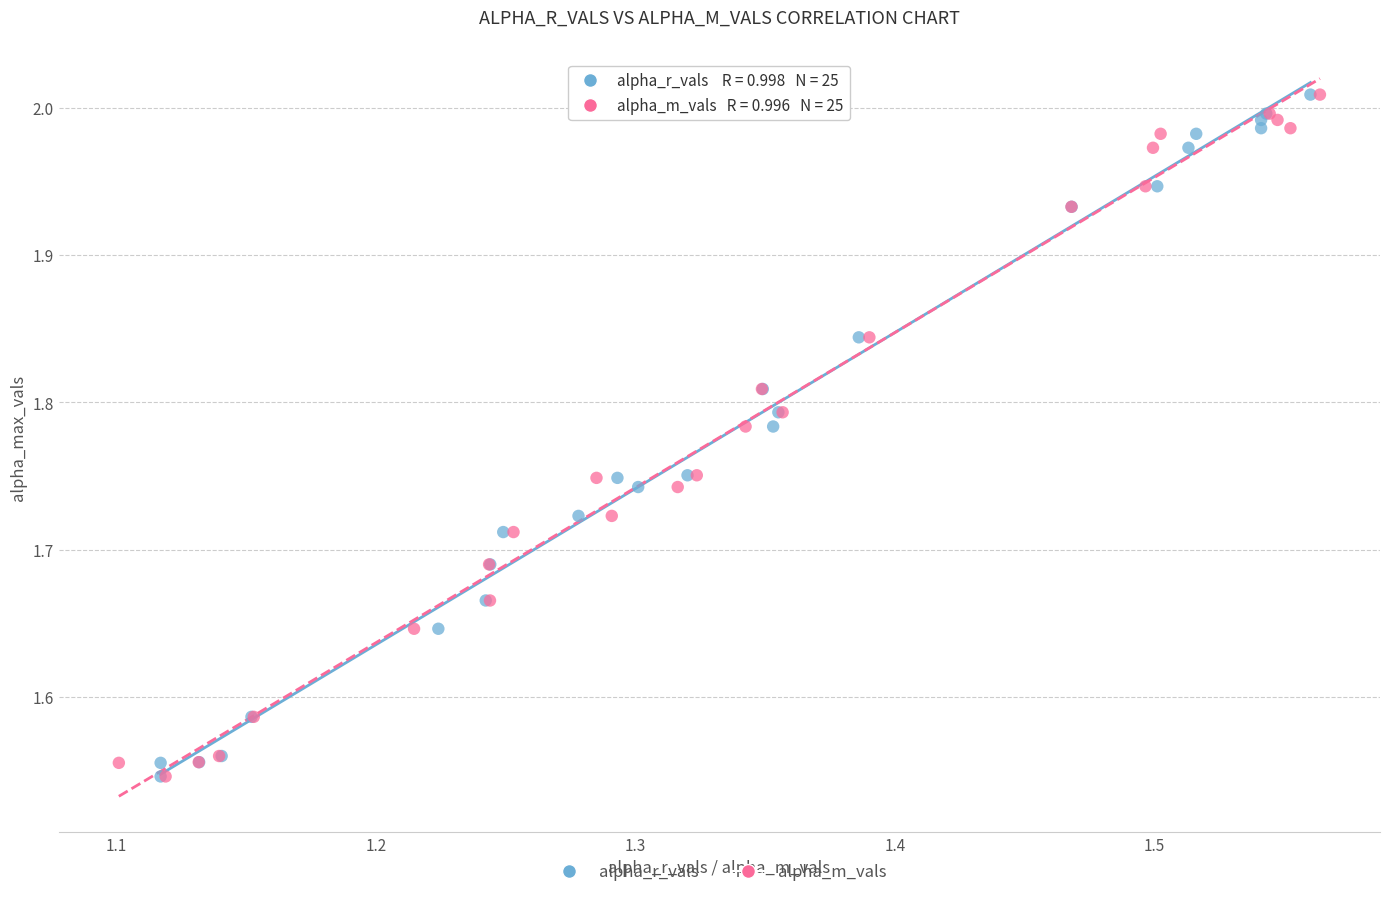

What are all the series names shown in the legend?

alpha_r_vals, alpha_m_vals